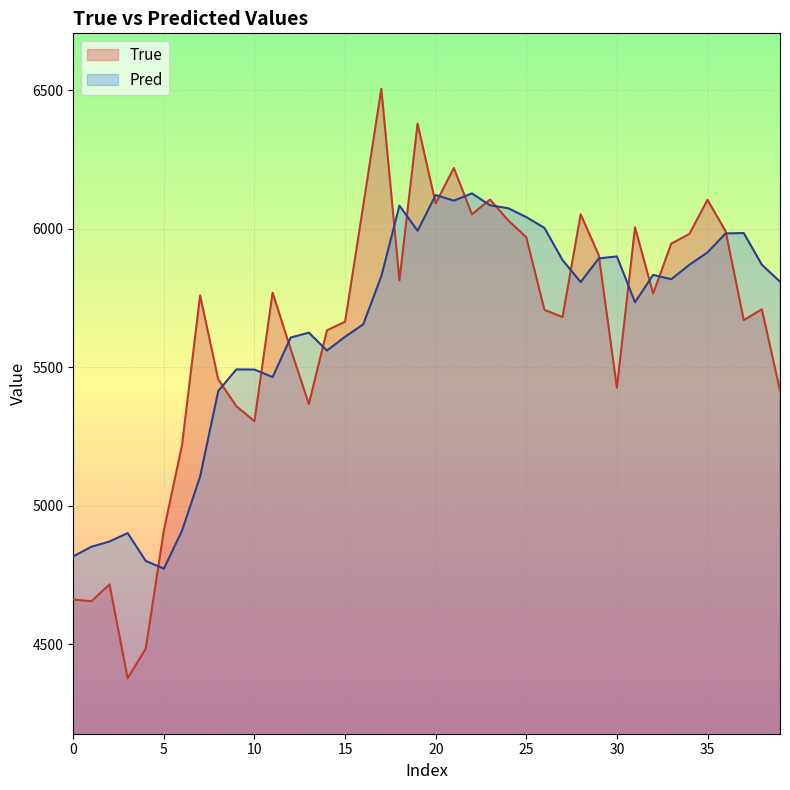

Where is Pred nearest to the value 5450?

11